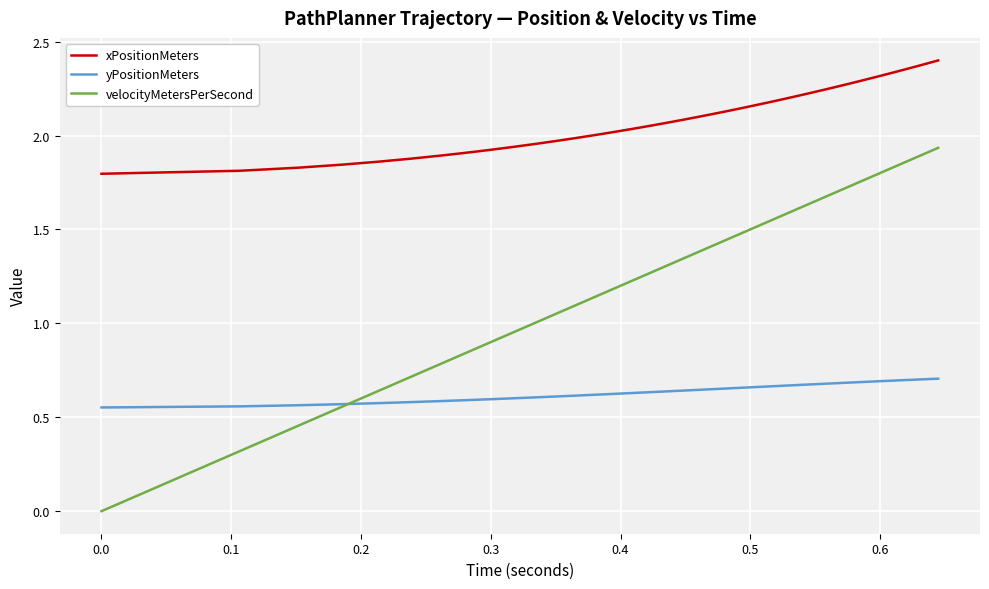

Which series has the largest total across all categories?

xPositionMeters